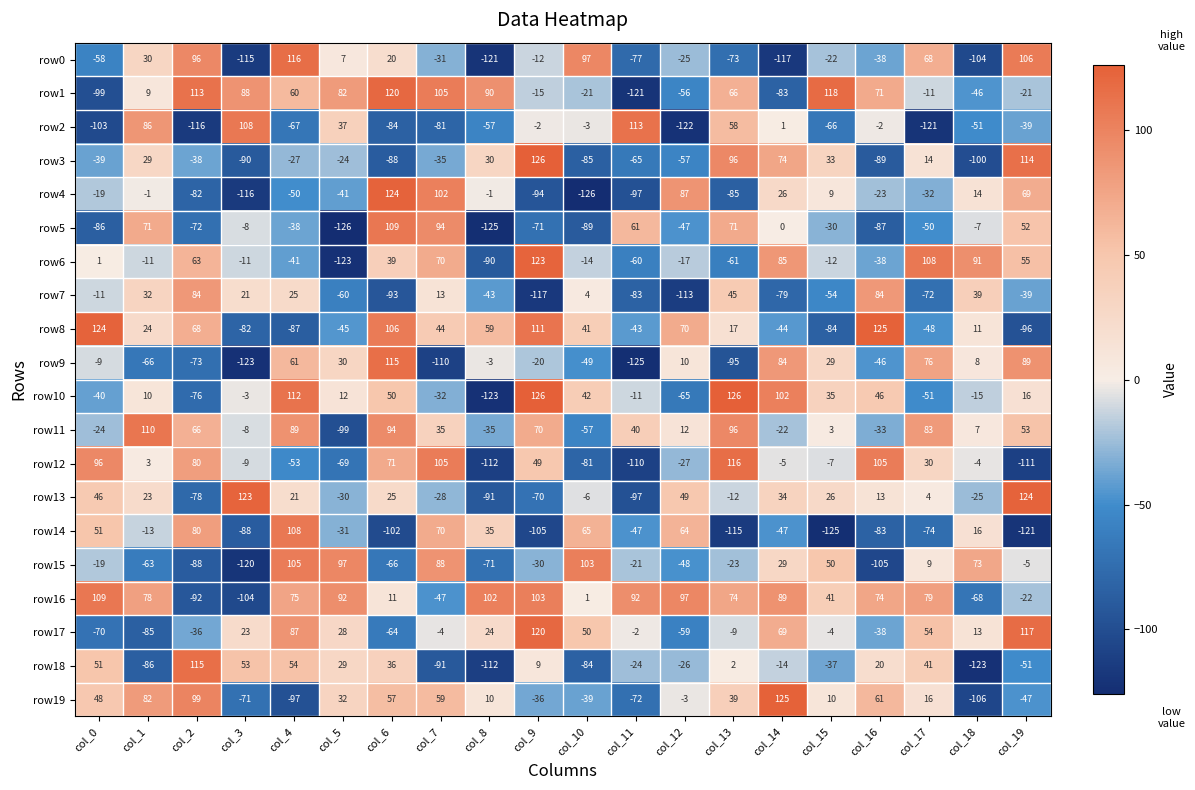

What is the difference between the highest and lowest values at col_5?

223